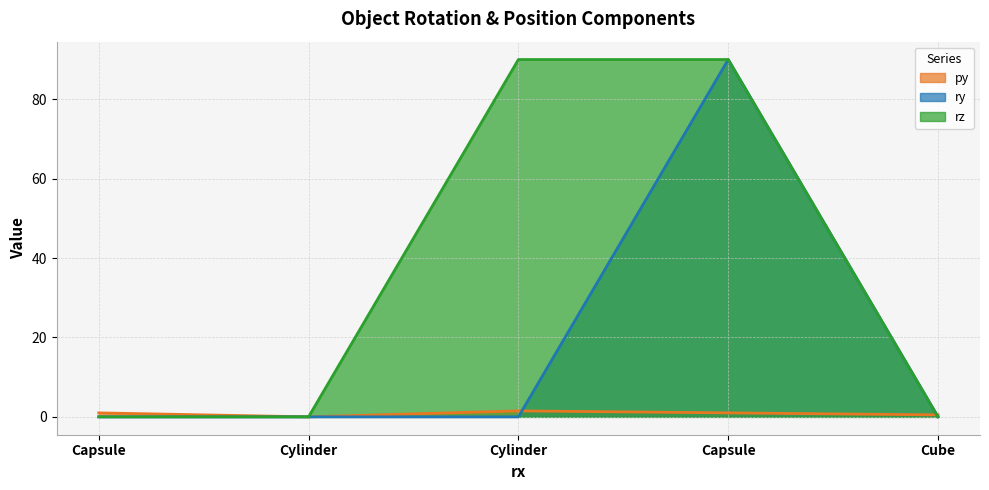

After their last crossing, which series has the higher values: rz or py?

py